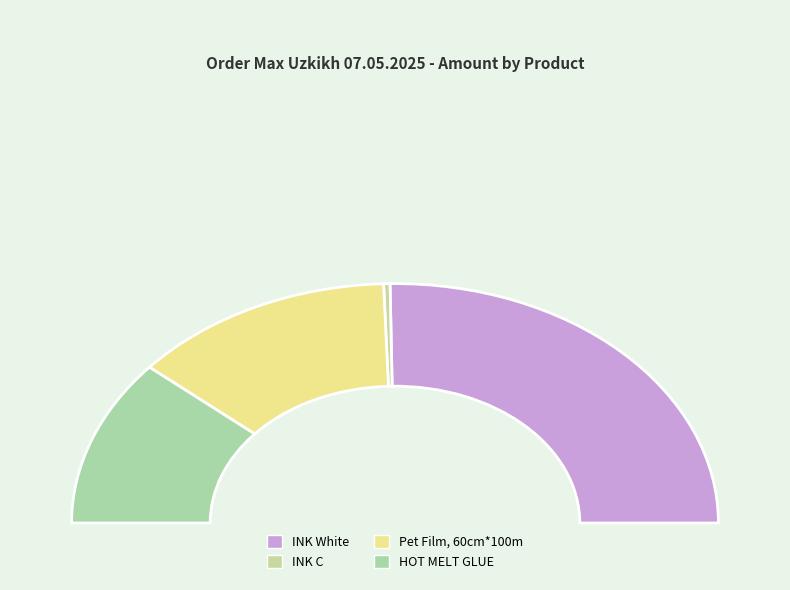

Combined, what portion of the pie is INK White and Pet Film, 60cm*100m?

76.8%